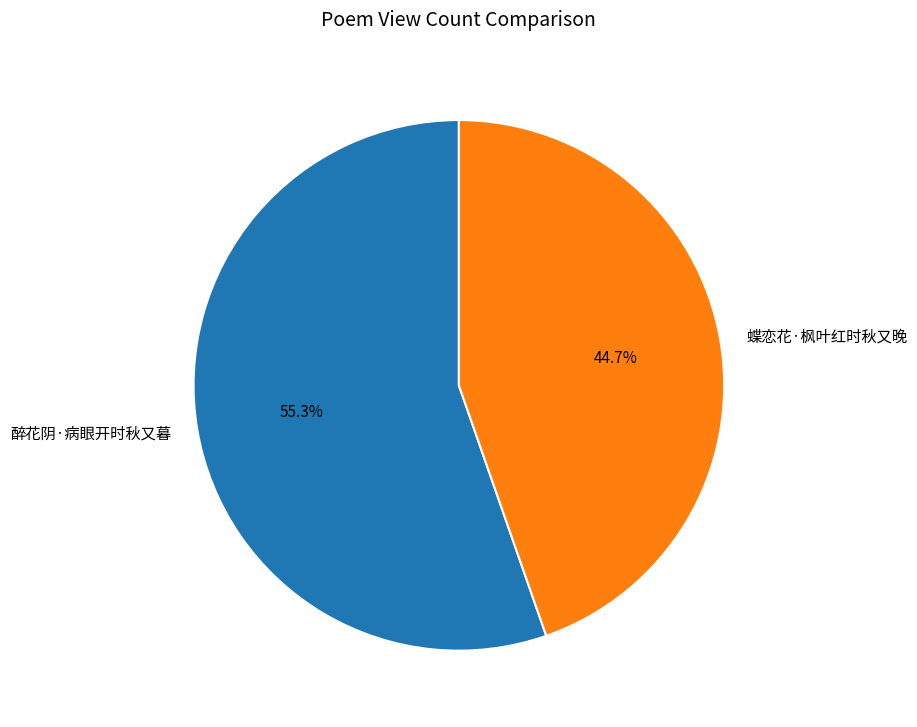

What is the smallest slice in the pie chart?

蝶恋花·枫叶红时秋又晚